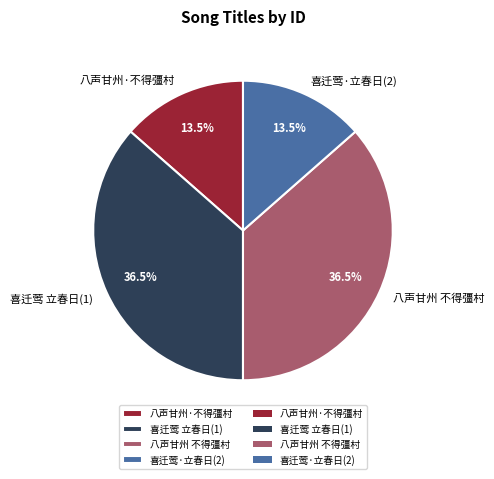

What is the ratio of the value at 八声甘州 不得彊村 to the value at 喜迁莺 立春日(1)?

1.0